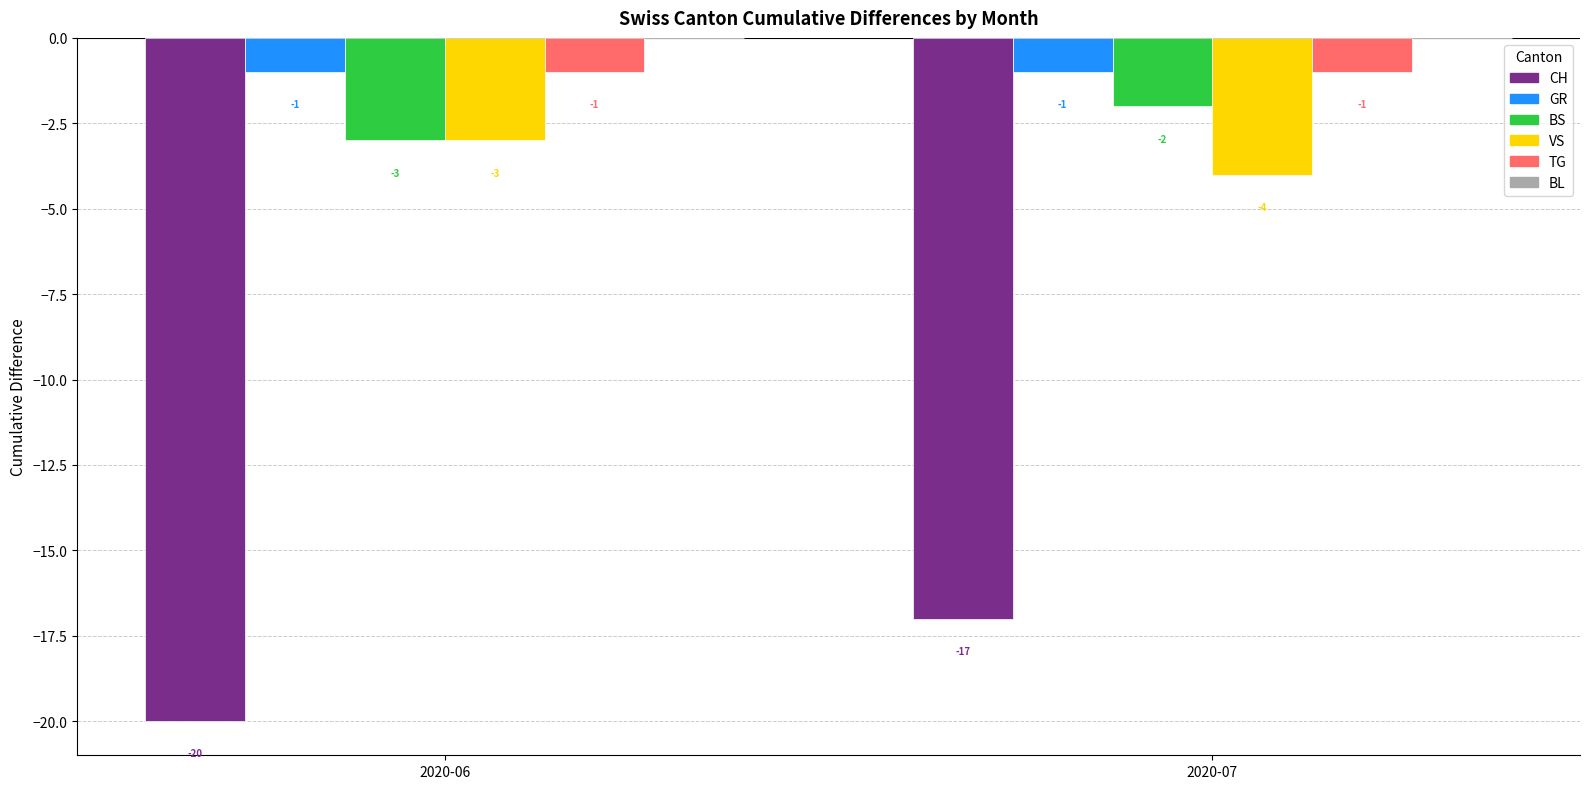

The CH series shows -29 at 2020-06. True or false?

False